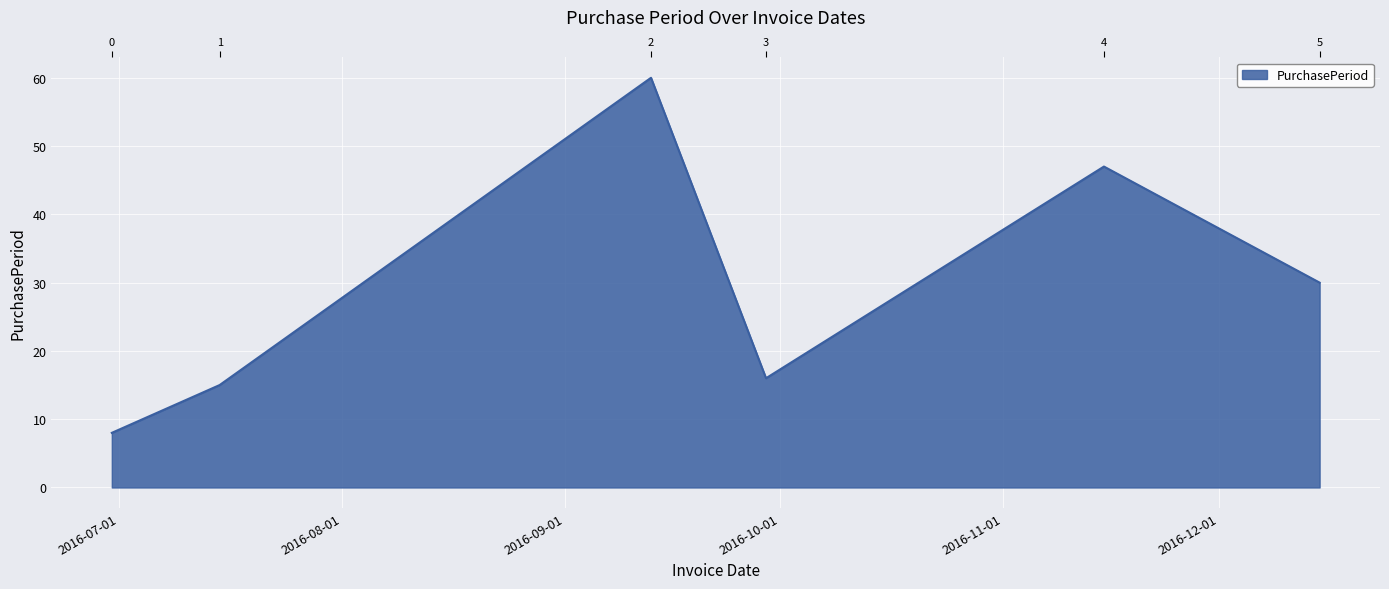

The chart shows a value of 30 at 2016-12-15. True or false?

True